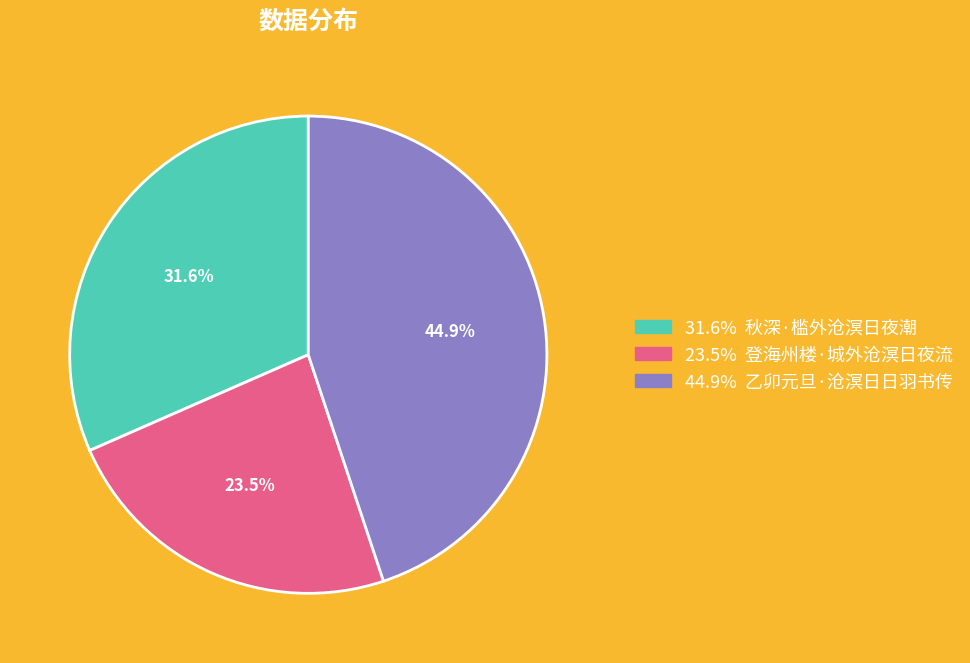

Does any single category account for the majority?

No